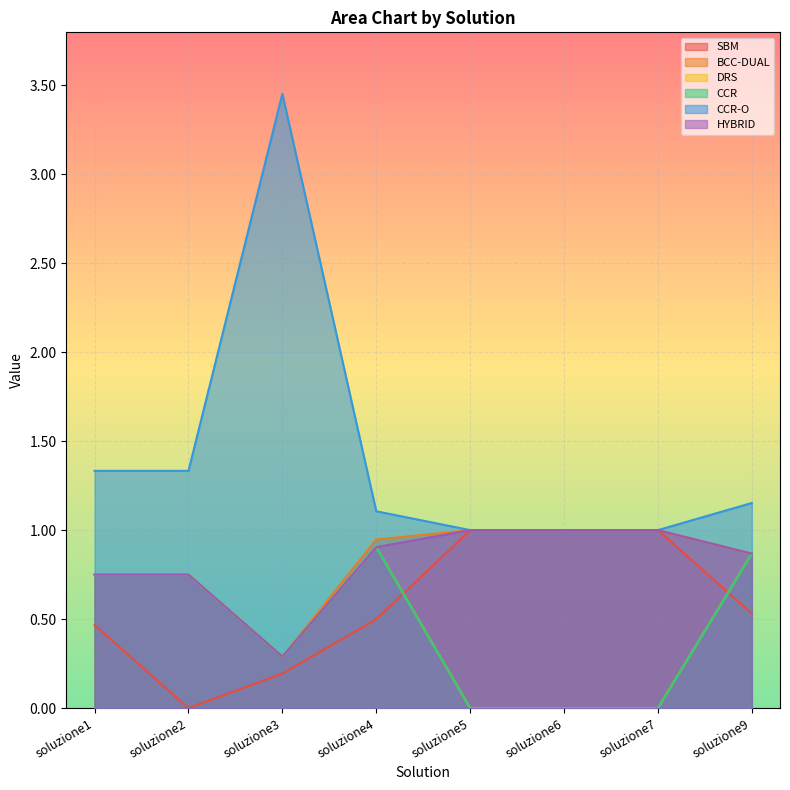

What is the difference between the maximum and minimum values in the SBM series?

1.0